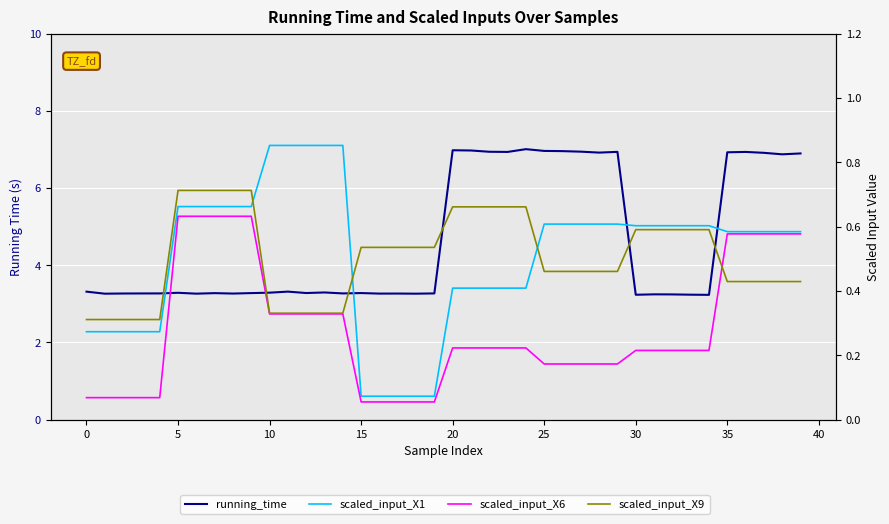

List the series in order of their peak value, highest first.

running_time, scaled_input_X1, scaled_input_X9, scaled_input_X6